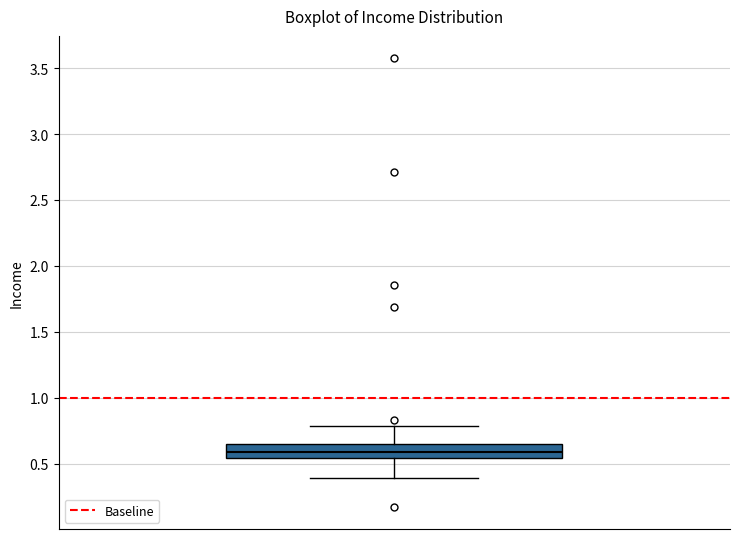

Transcribe this box plot: give where the median line is, the range the box spans, and where the two whiskers end, as read against the y-axis. The values are not printed on the chart, so give them approximately, as read against the axis.

median 0.60, box 0.55 to 0.65, whiskers 0.40 to 0.80